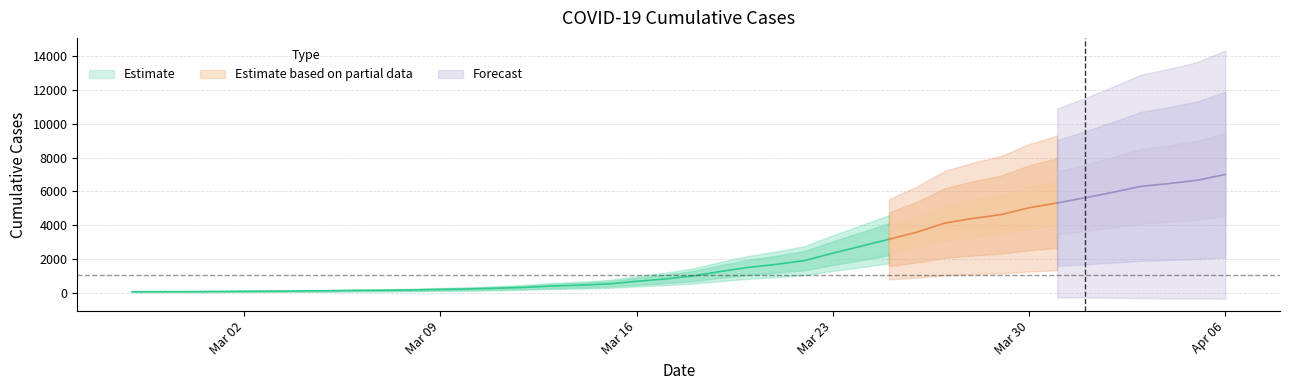

Does the chart display data point markers on the line(s)?

No